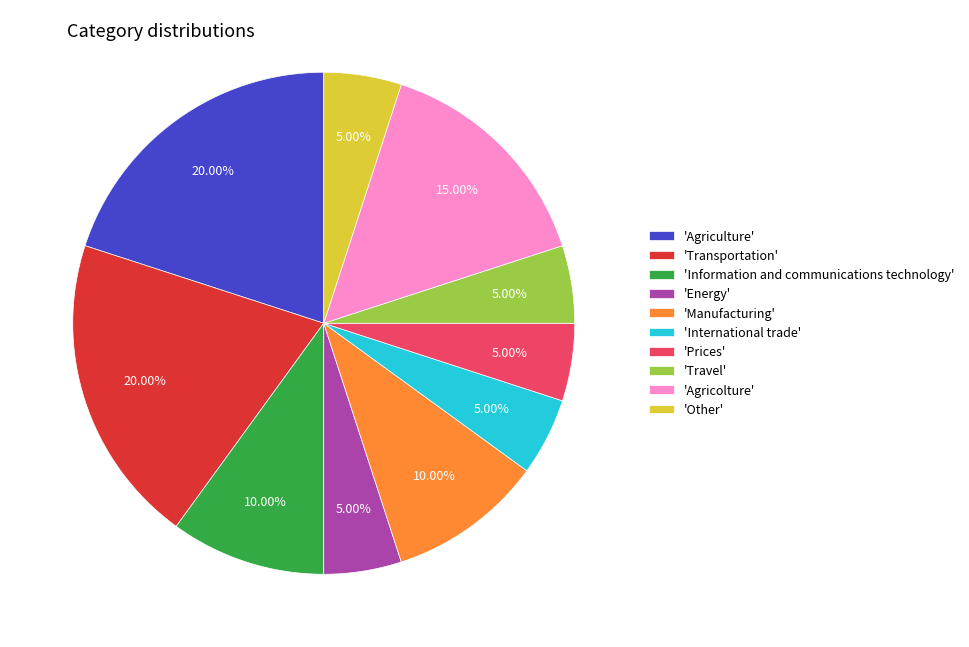

How many slices are in this pie chart?

10